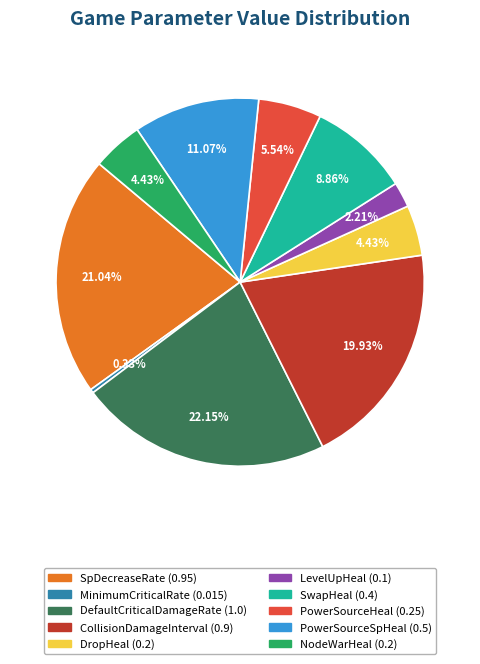

What percentage is NOT represented by SpDecreaseRate?

79.0%